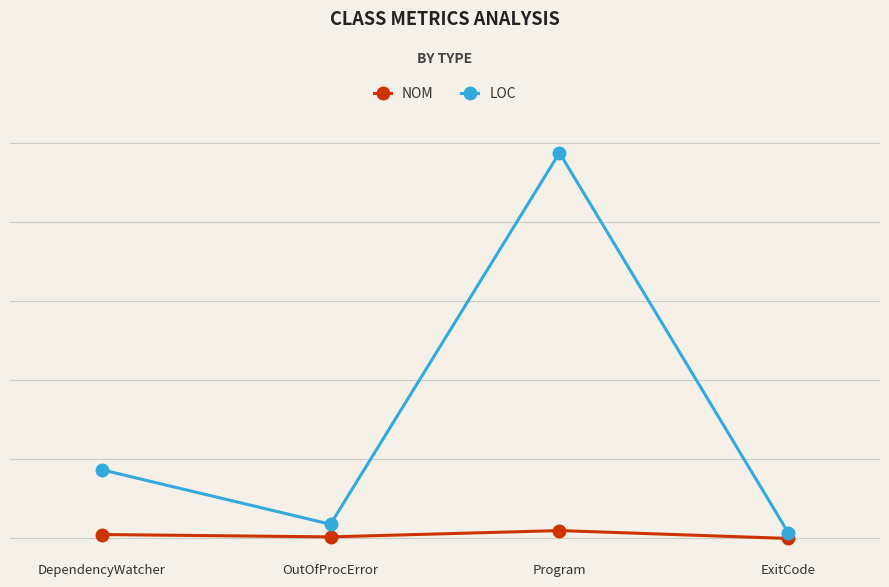

Rank the series by their average value, from lowest to highest.

NOM, LOC